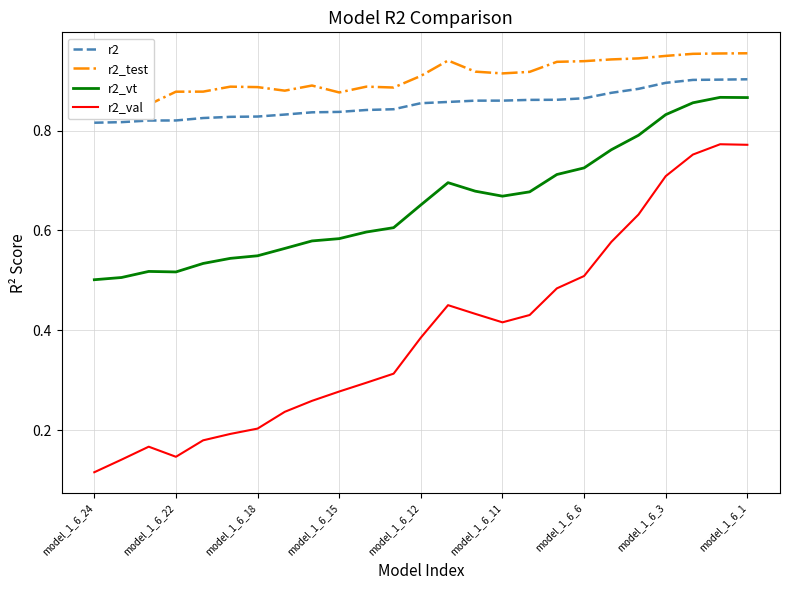

True or false: r2_vt and r2 intersect in this chart.

False